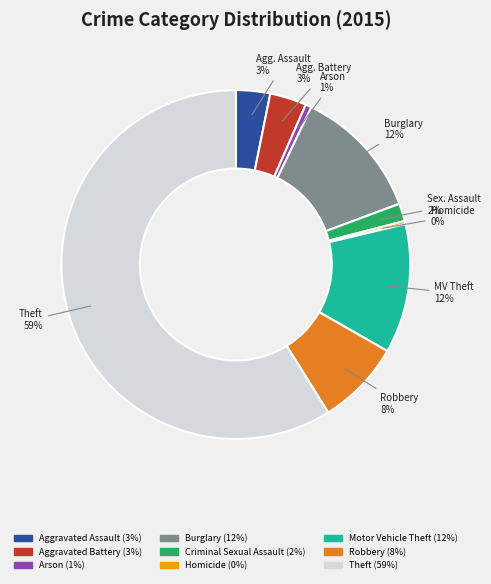

How many slices are in this pie chart?

9